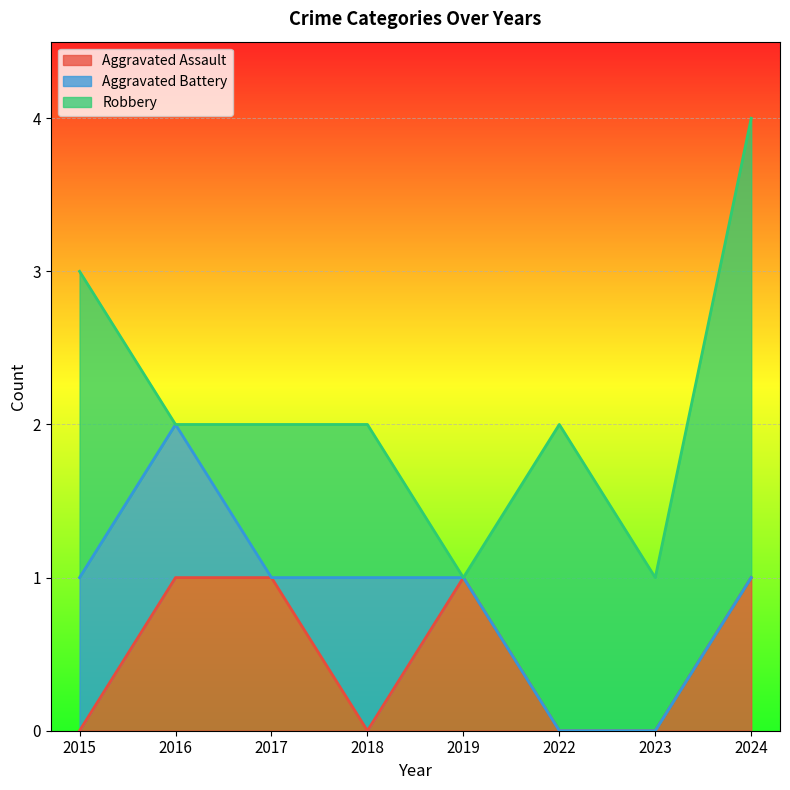

At which category is the sum across all series the highest?

2024